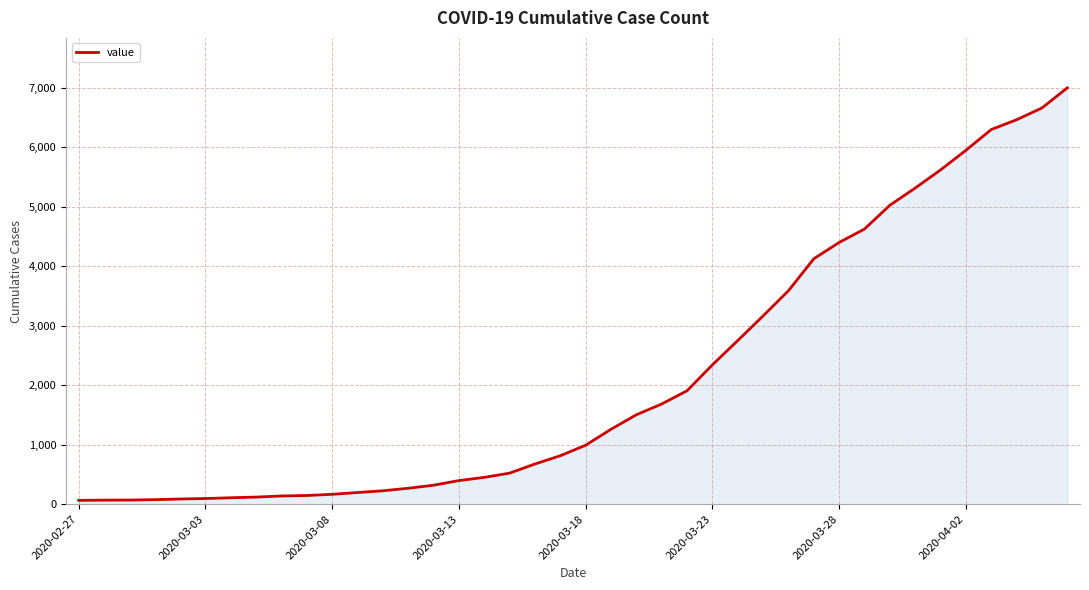

What is the greatest value displayed?

7002